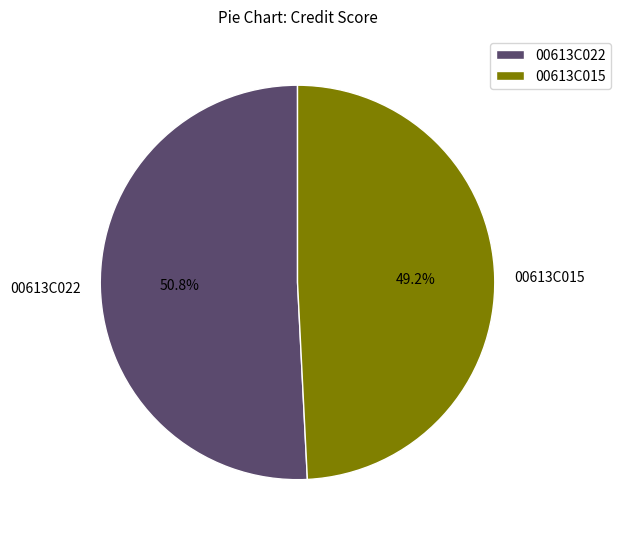

To the nearest percent, what percentage of the pie is 00613C022?

51%